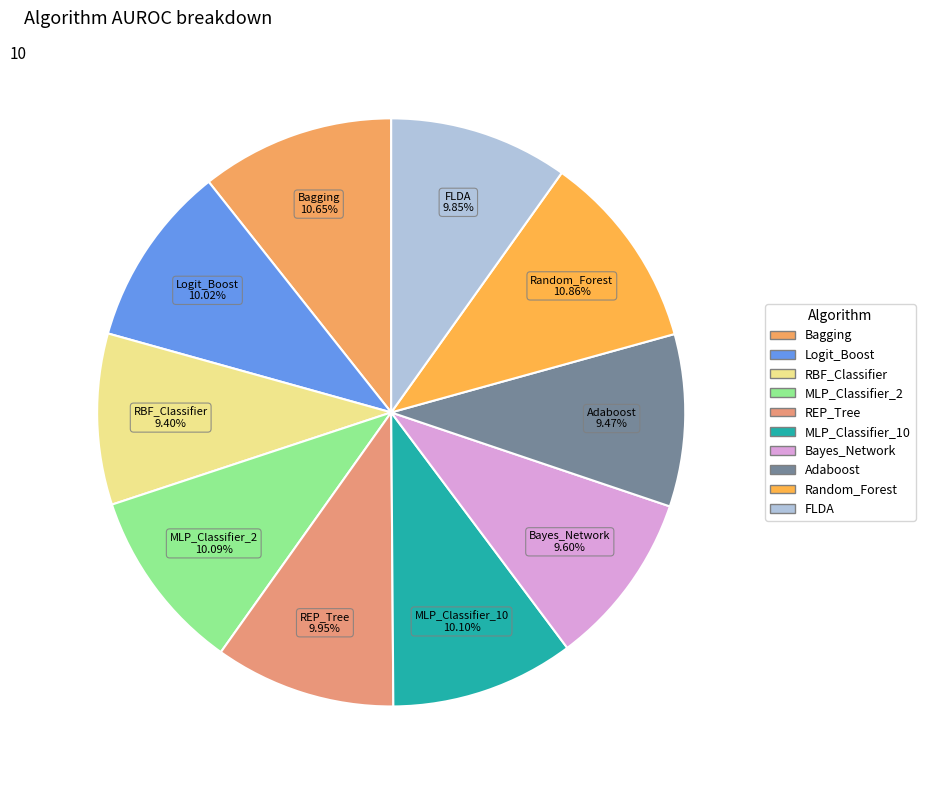

Is the sum of Bagging and Random_Forest greater than half?

No